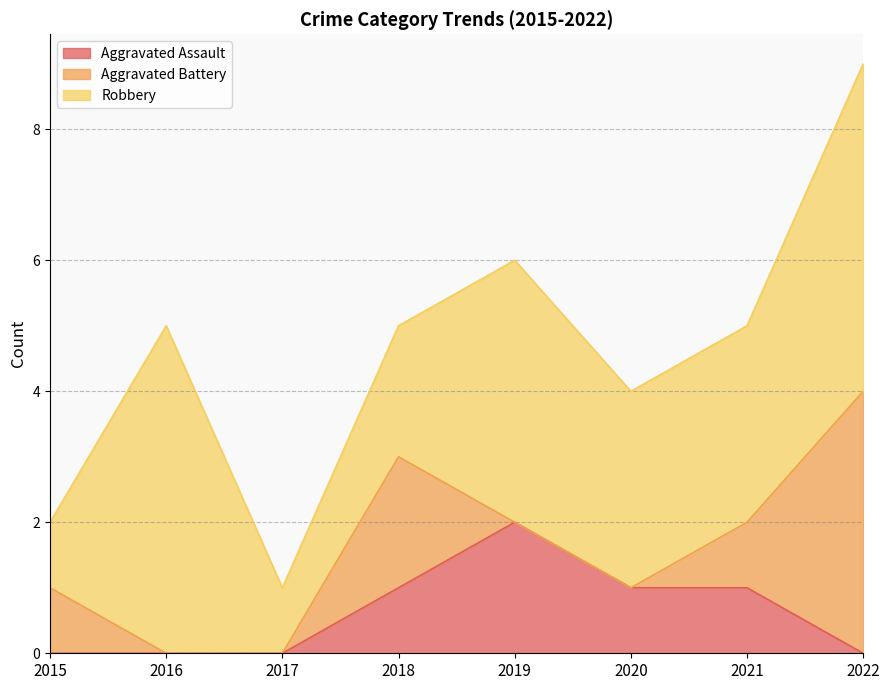

Is it true that Aggravated Assault equals 1 at 2021?

True